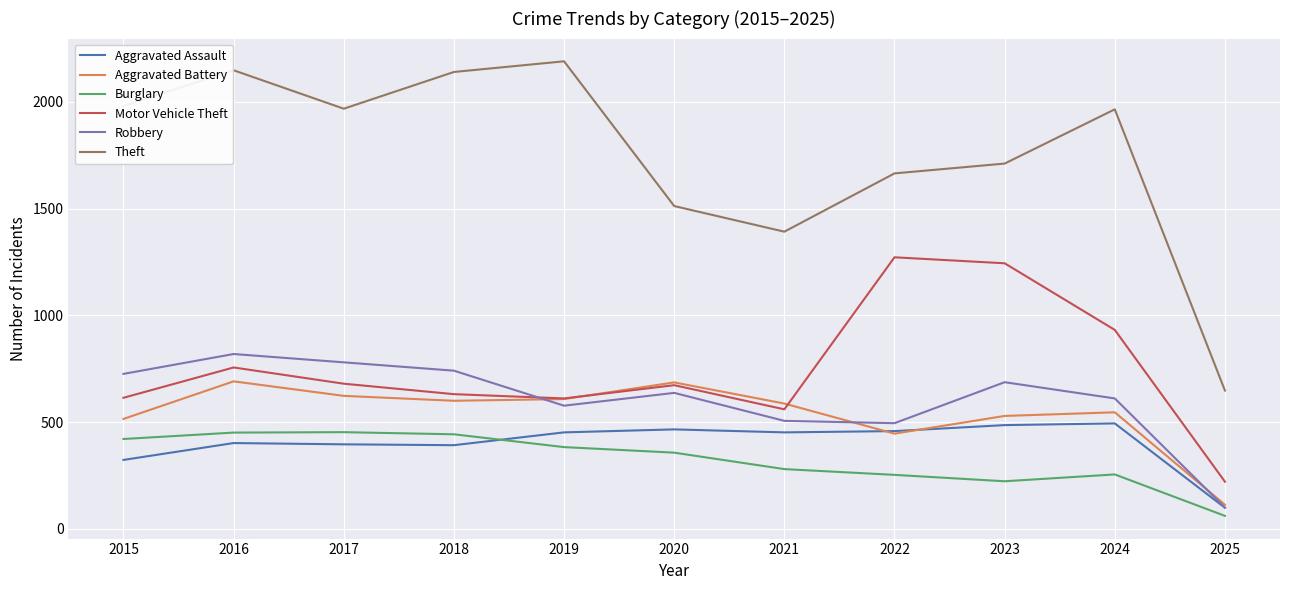

How many lines are shown in the chart?

6